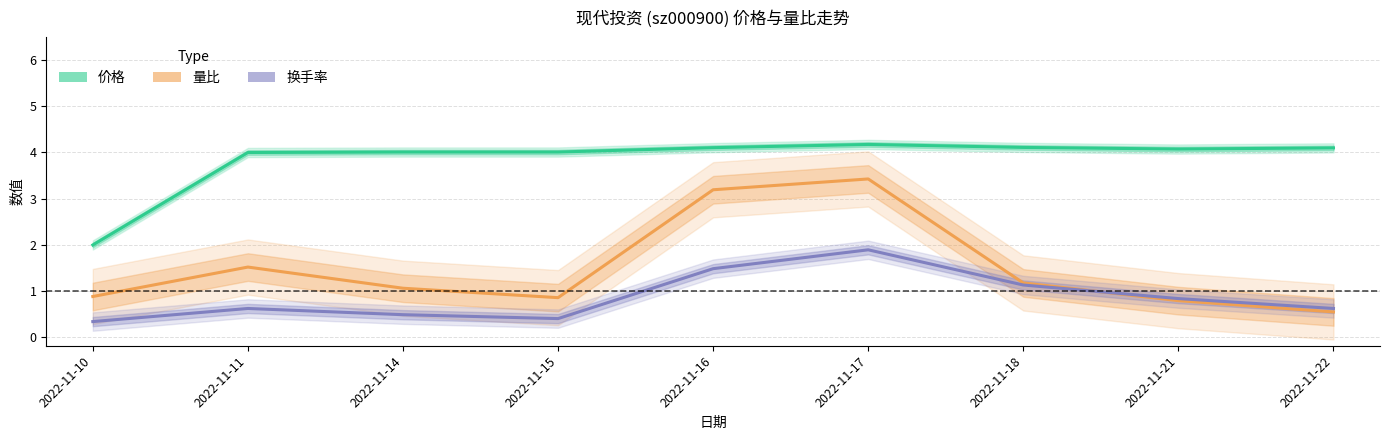

Is the value of 价格 at 2022-11-22 greater than the value of 量比 at 2022-11-10?

Yes